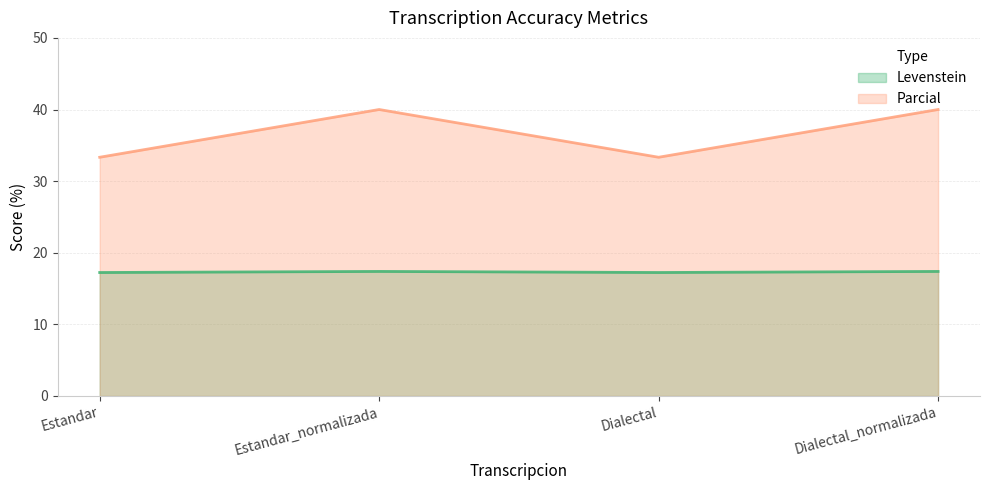

The Levenstein series shows 17.4 at Estandar_normalizada. True or false?

True